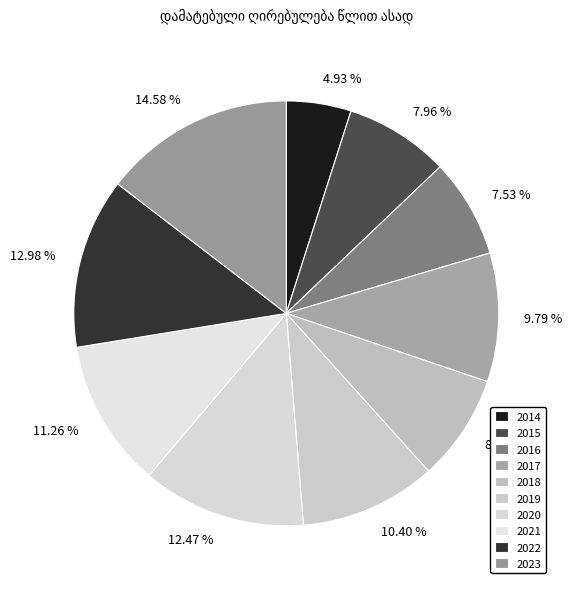

To the nearest percent, what is the average slice percentage?

10%